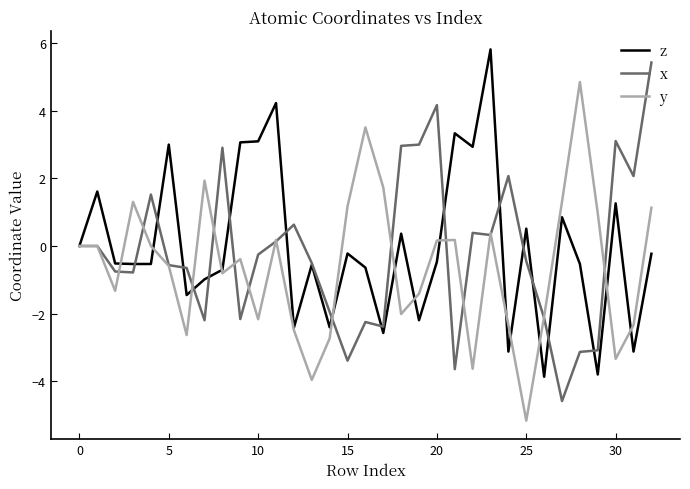

What is the minimum value shown in the chart?

-5.2